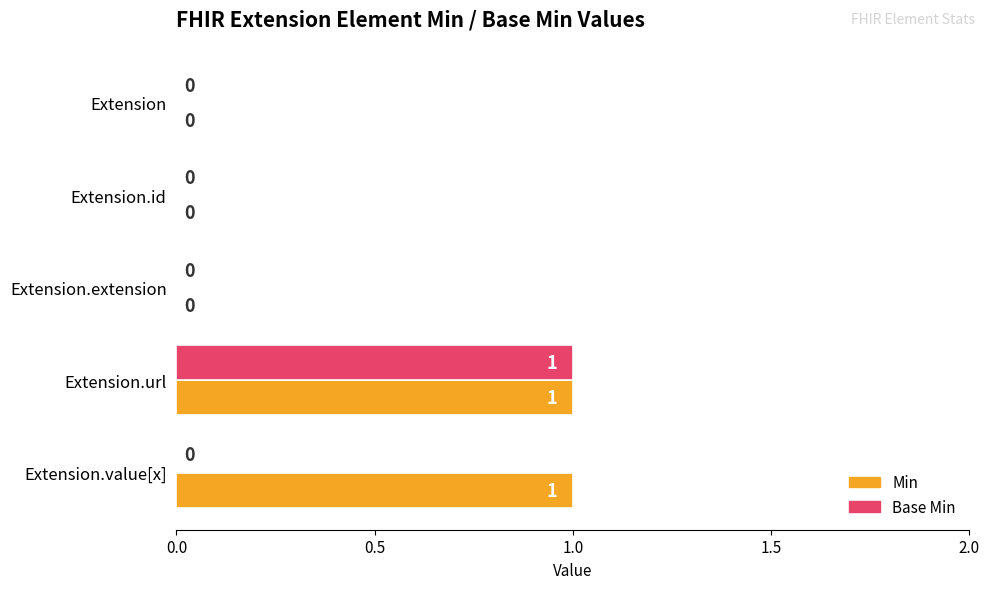

How many Base Min values are between 0 and 1?

5